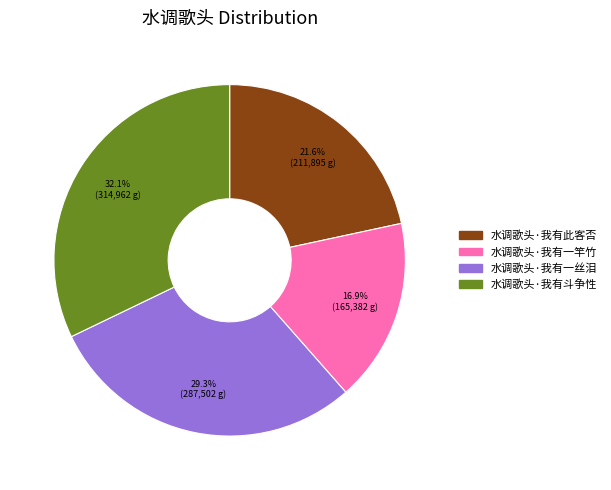

What percentage is the 水调歌头·我有此客否 slice, to the nearest percent?

22%